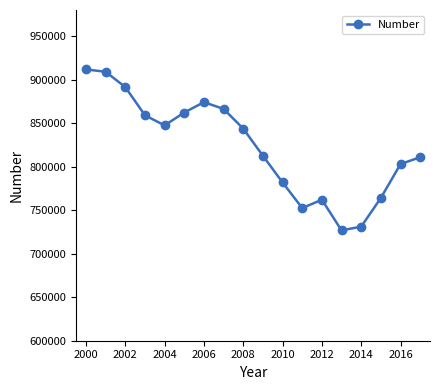

What is the maximum value shown in the chart?

911706